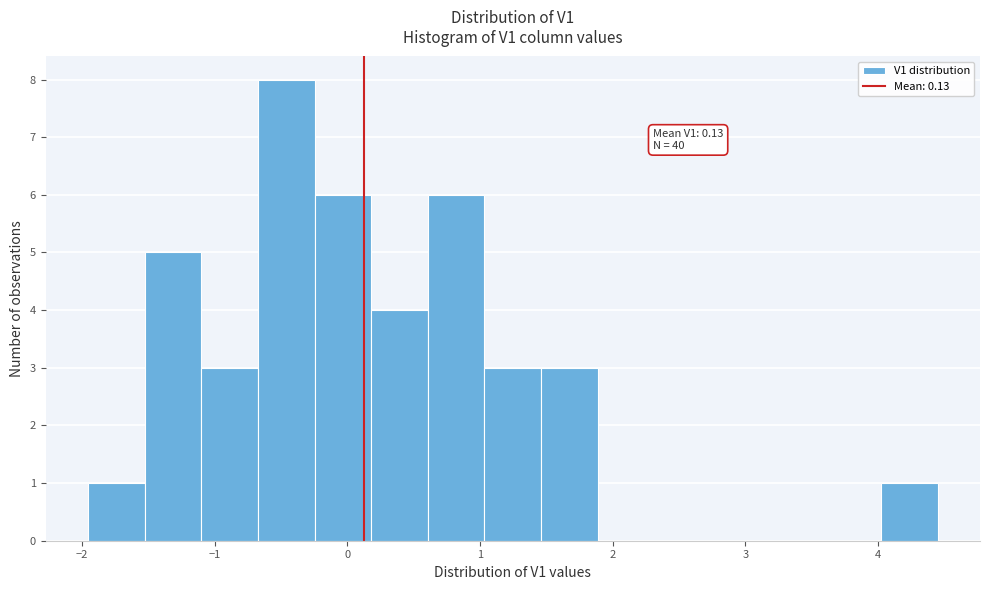

Over which range of the x-axis is the bar tallest?

-0.7 to -0.2